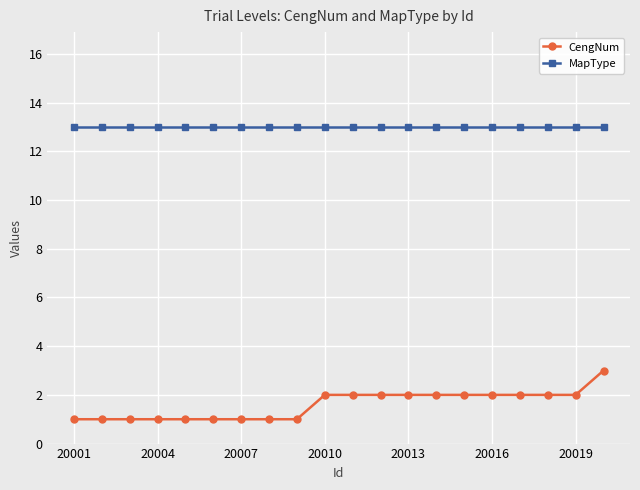

At how many categories does at least one series exceed 4?

20